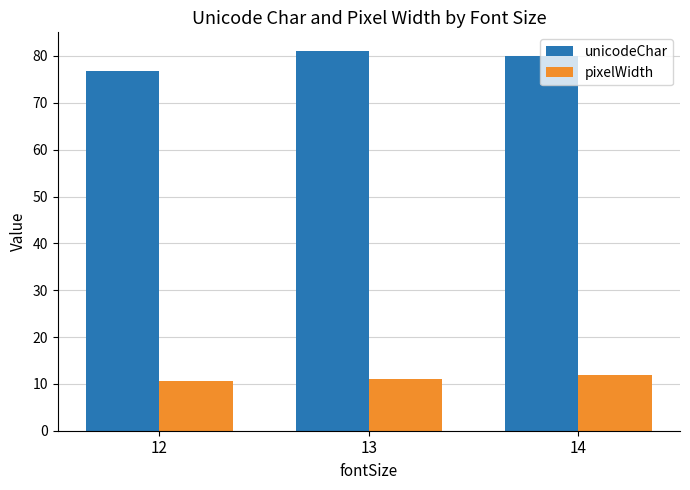

How many data points in unicodeChar are less than 80?

1